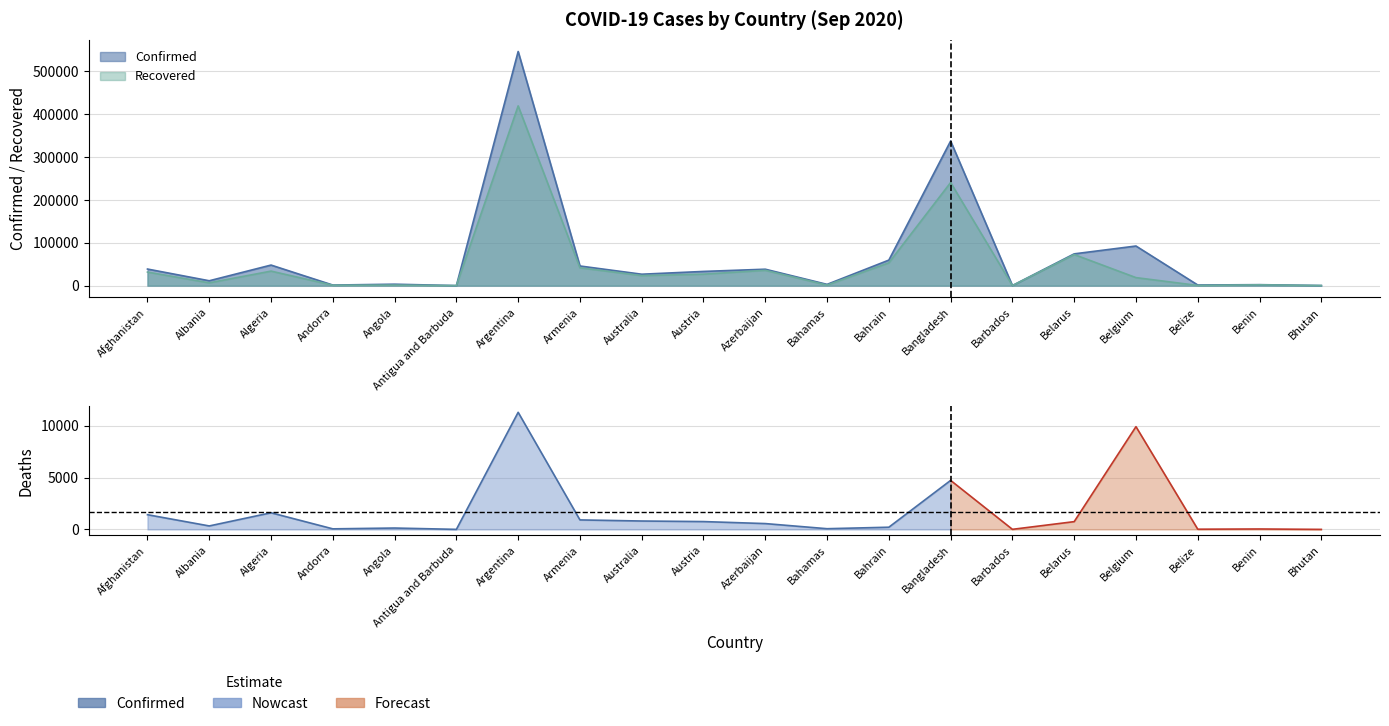

What is the label of the 12th point from the left?

Bahamas